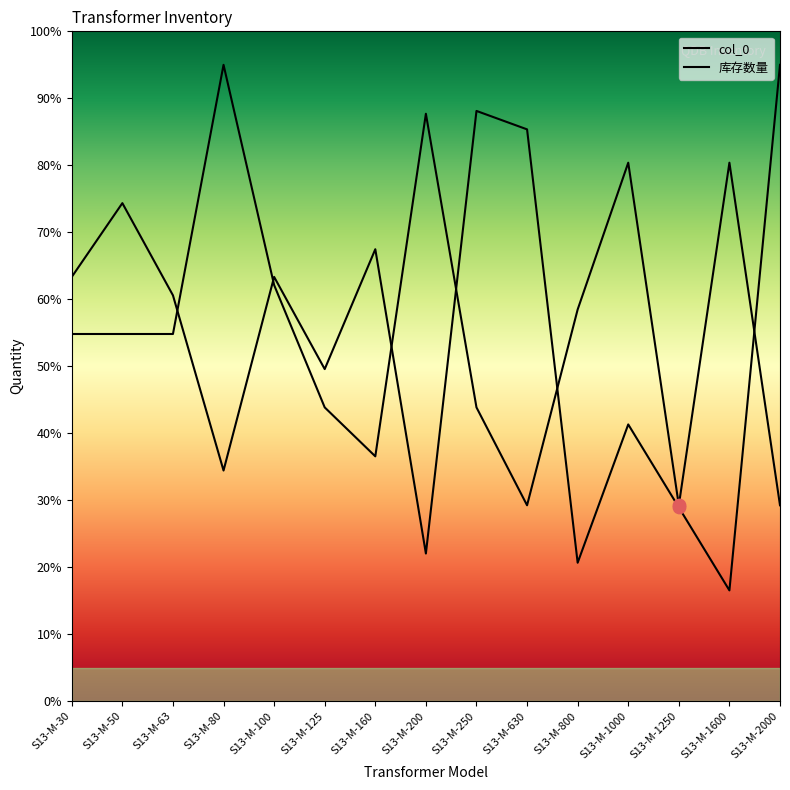

Which series contains the highest Y value?

col_0